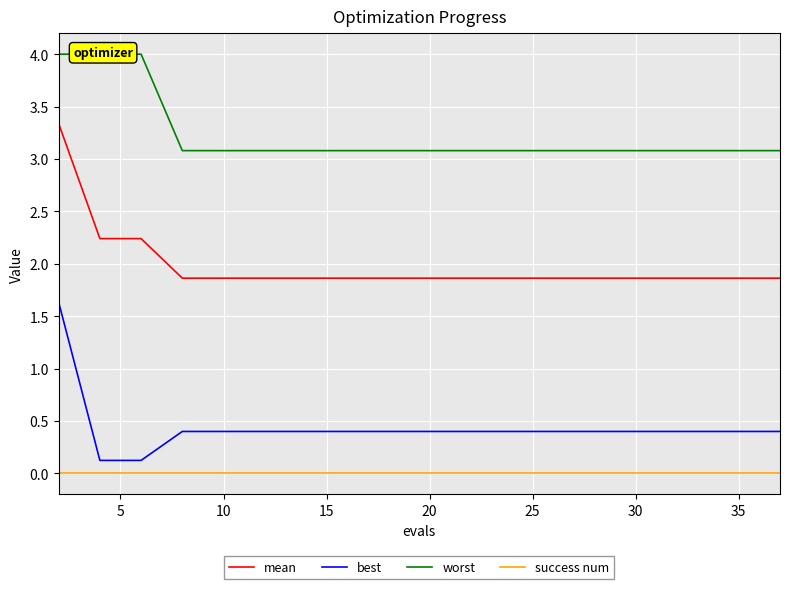

Which series has the widest spread of values?

best